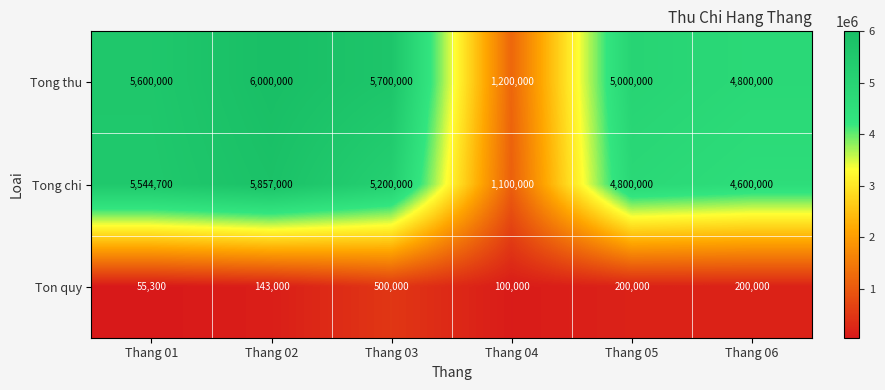

Reading left to right, what are all the values shown in this chart?

Tong thu: Thang 01=5600000	Thang 02=6000000	Thang 03=5700000	Thang 04=1200000	Thang 05=5000000	Thang 06=4800000
Tong chi: Thang 01=5544700	Thang 02=5857000	Thang 03=5200000	Thang 04=1100000	Thang 05=4800000	Thang 06=4600000
Ton quy: Thang 01=55300	Thang 02=143000	Thang 03=500000	Thang 04=100000	Thang 05=200000	Thang 06=200000